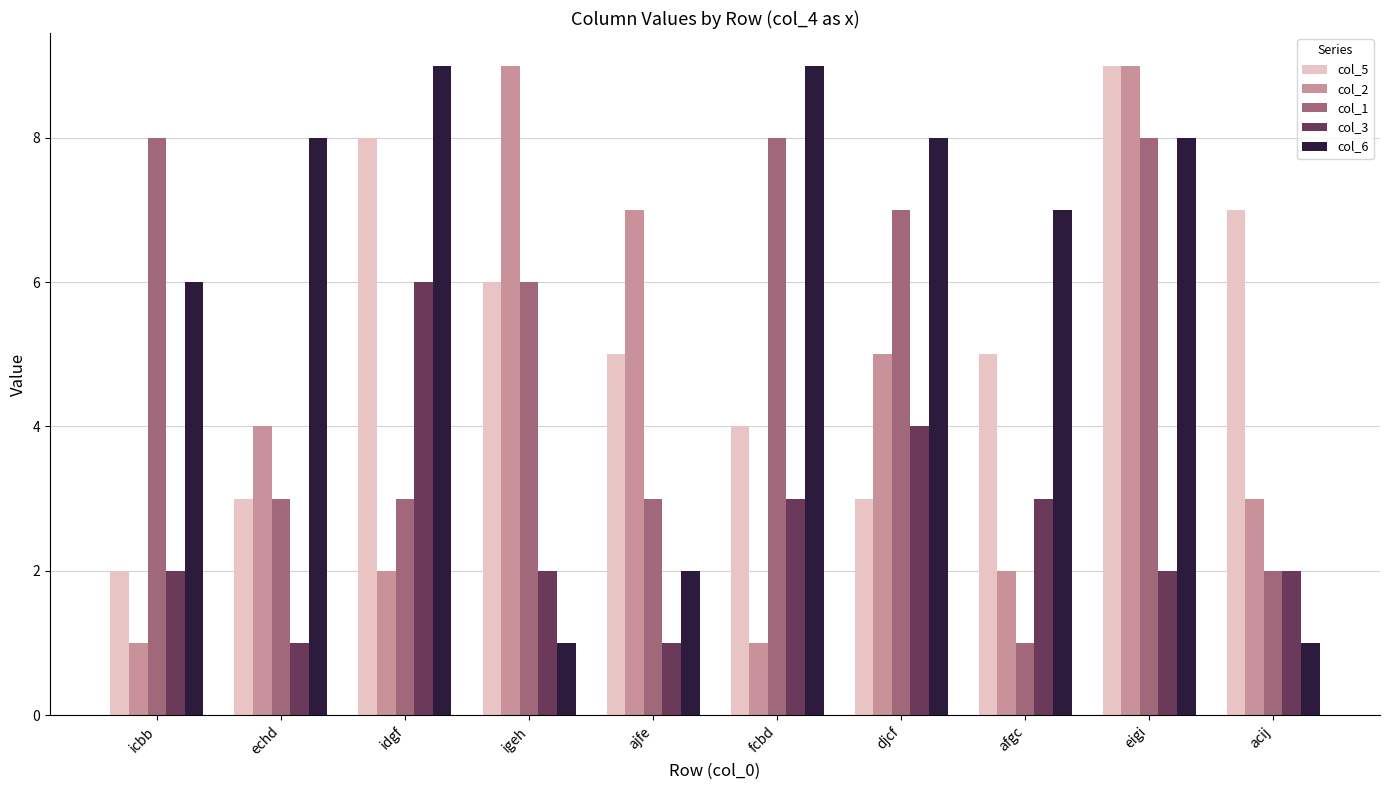

Are the bars horizontal?

No